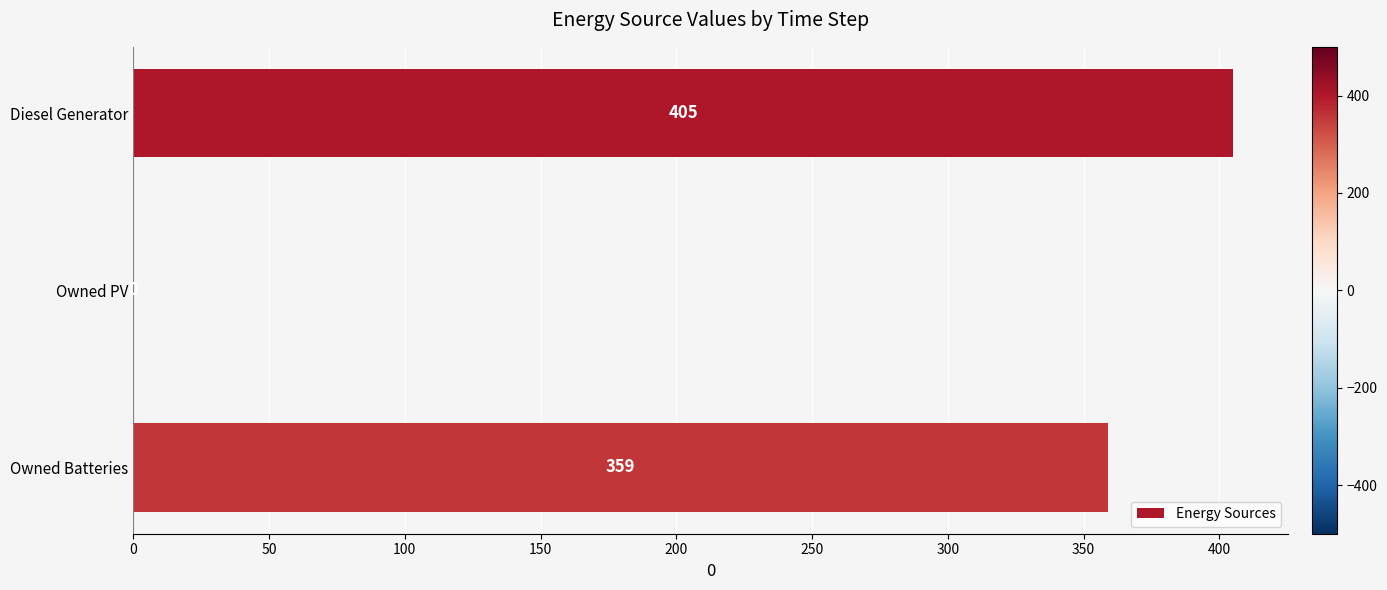

What is the sum of the values at Owned Batteries and Diesel Generator?

764